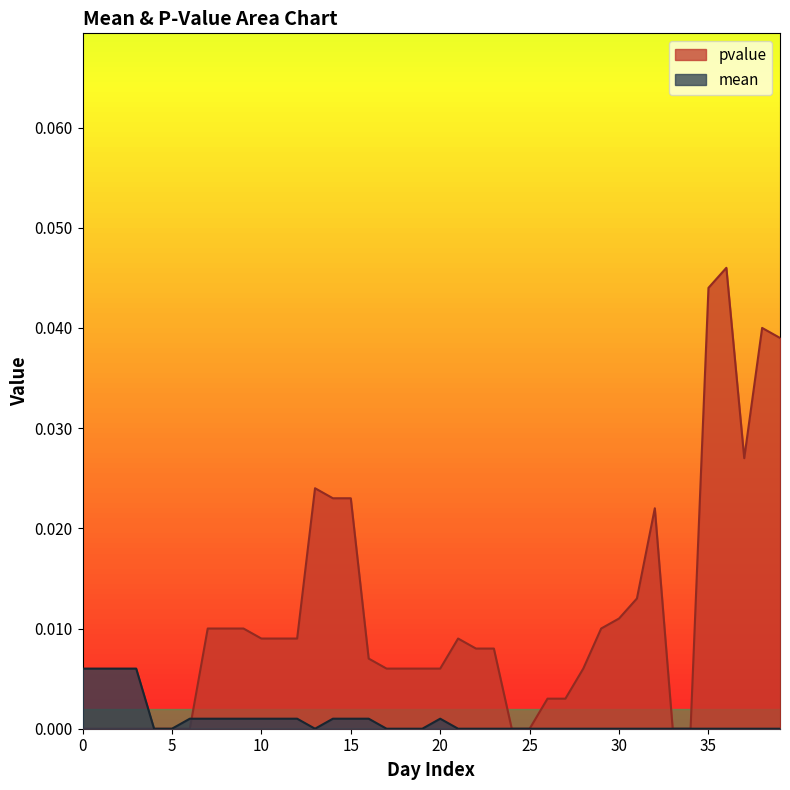

List the series in order of their overall mean, lowest first.

mean, pvalue